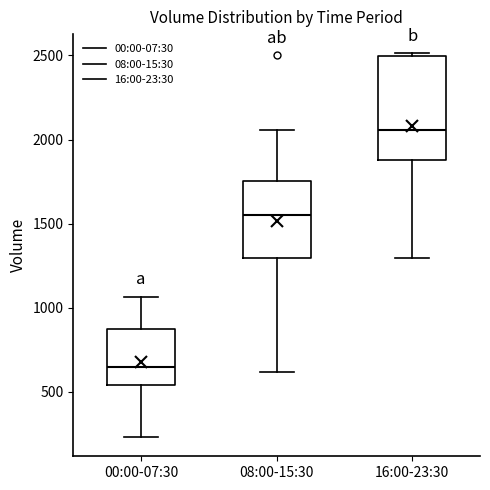

Which box is the tallest, from its lower edge to its upper edge?

16:00-23:30